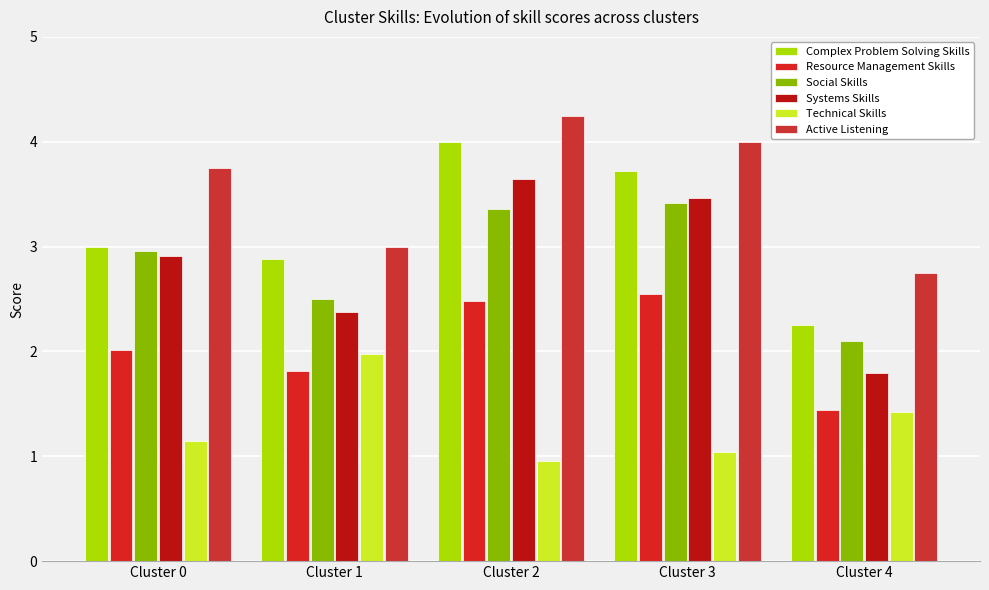

What is the value of the Resource Management Skills bar at the 5th from the left?

1.4